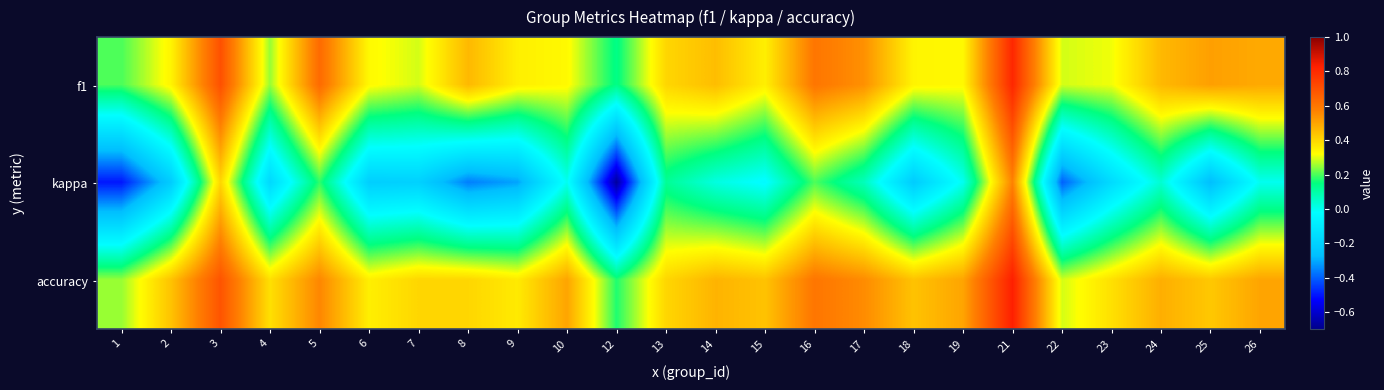

Which category has the lowest value across all series?

12